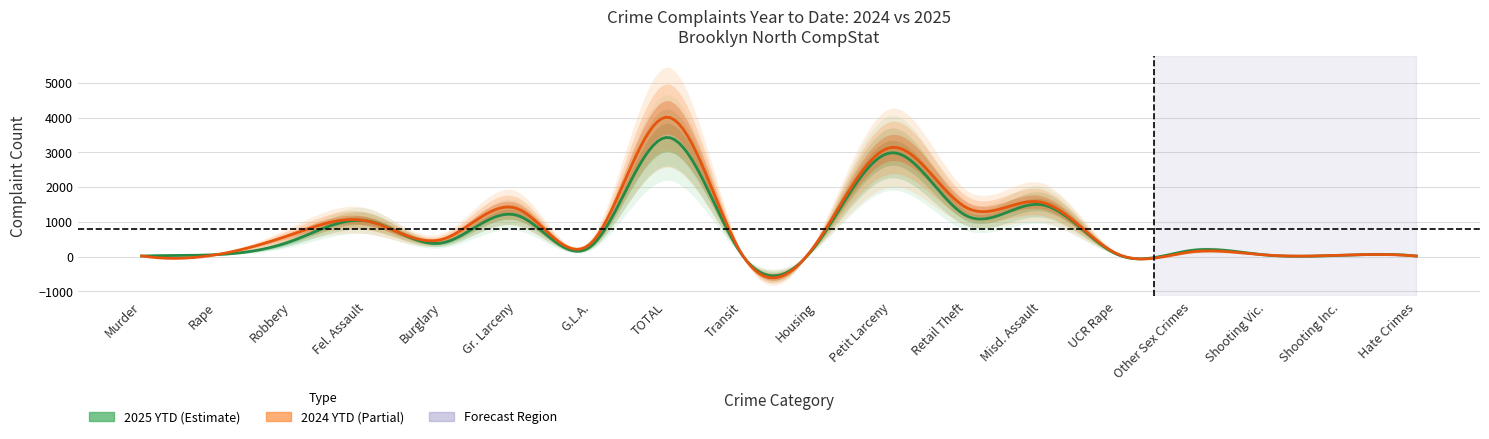

True or false: 2024 YTD and 2025 YTD cross at least once.

True